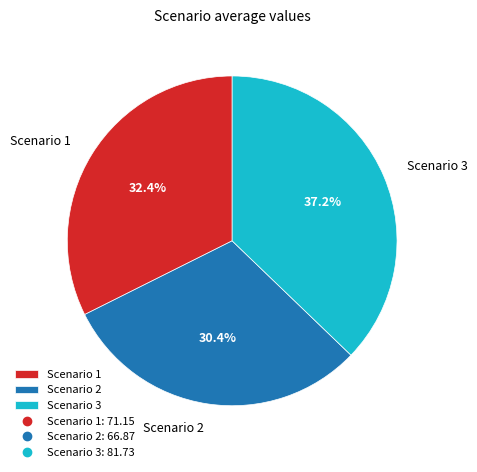

To the nearest percent, what is the difference between the largest and smallest slice percentages?

7%